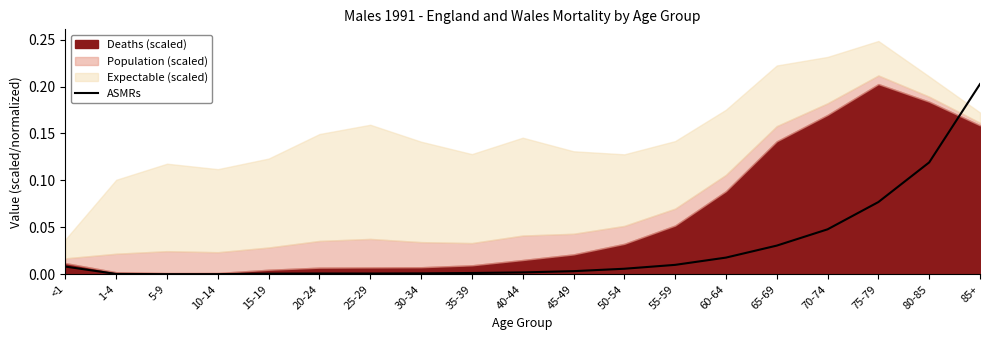

How many lines are shown in the chart?

1